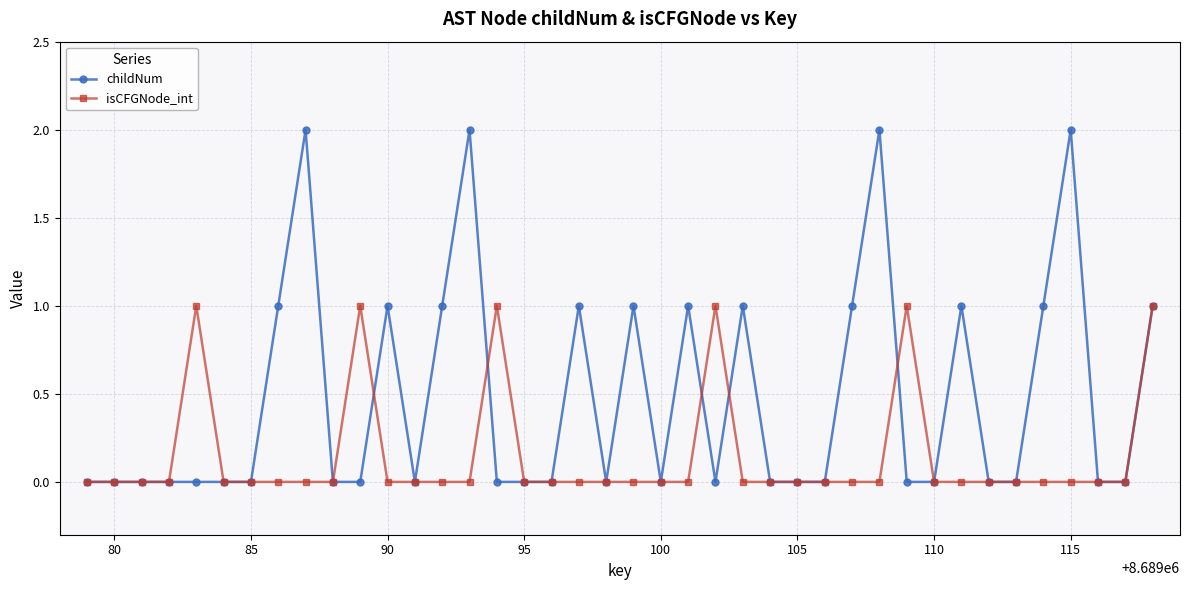

List the series in order of their overall mean, highest first.

childNum, isCFGNode_int